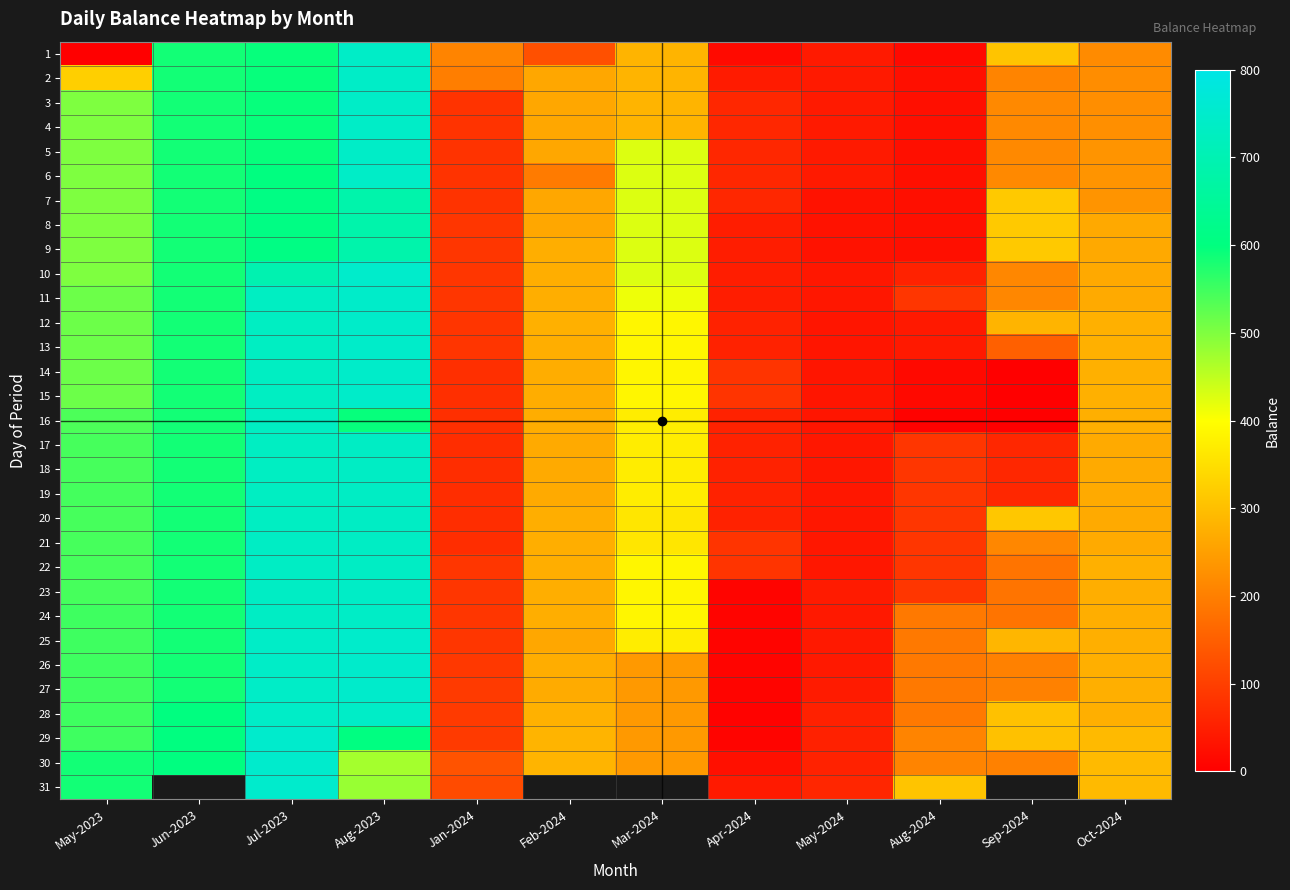

Where is 28 nearest to the value 372?

Sep-2024